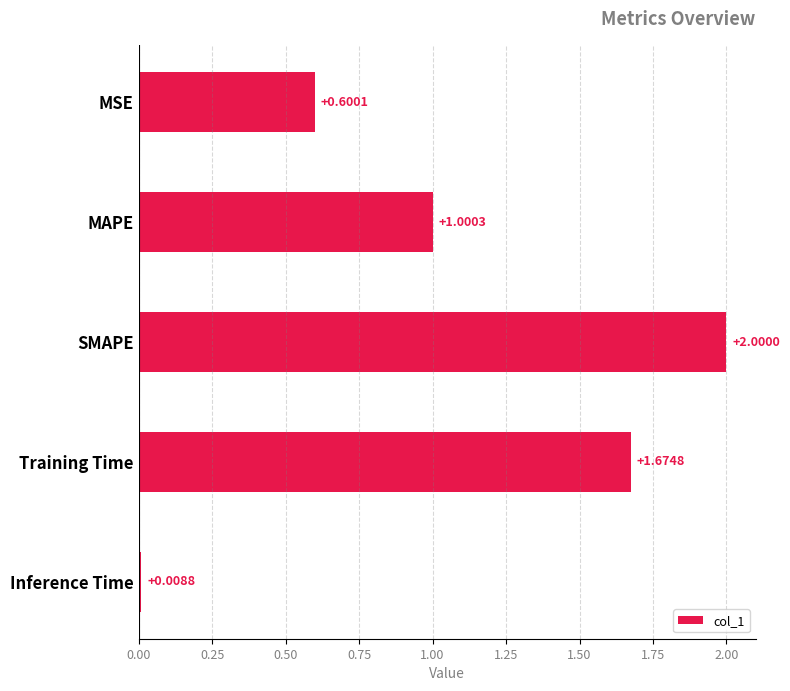

What is the label of the 1st bar from the top?

MSE